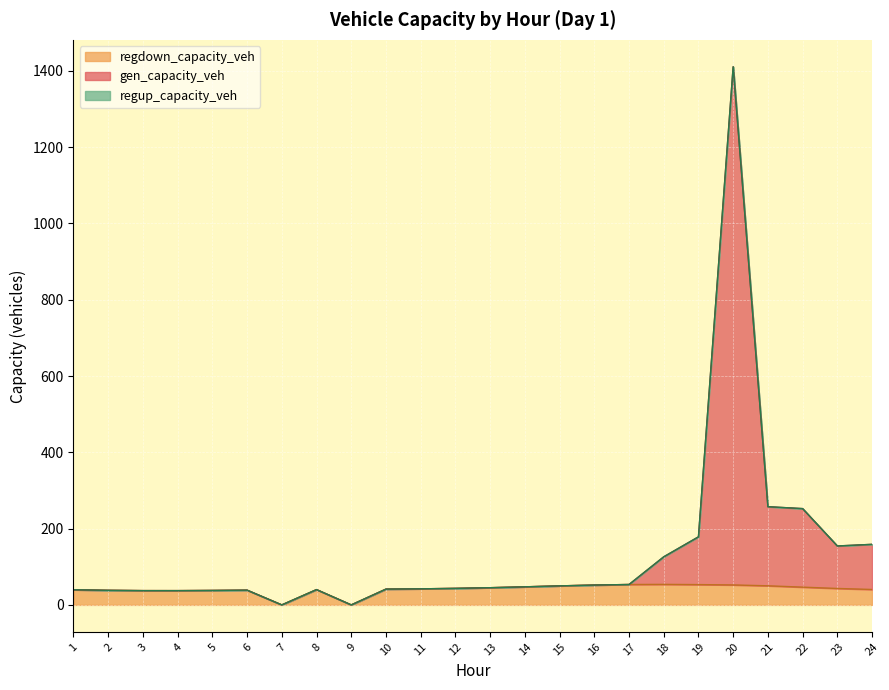

The regdown_capacity_veh series shows 0.0 at 9. True or false?

True